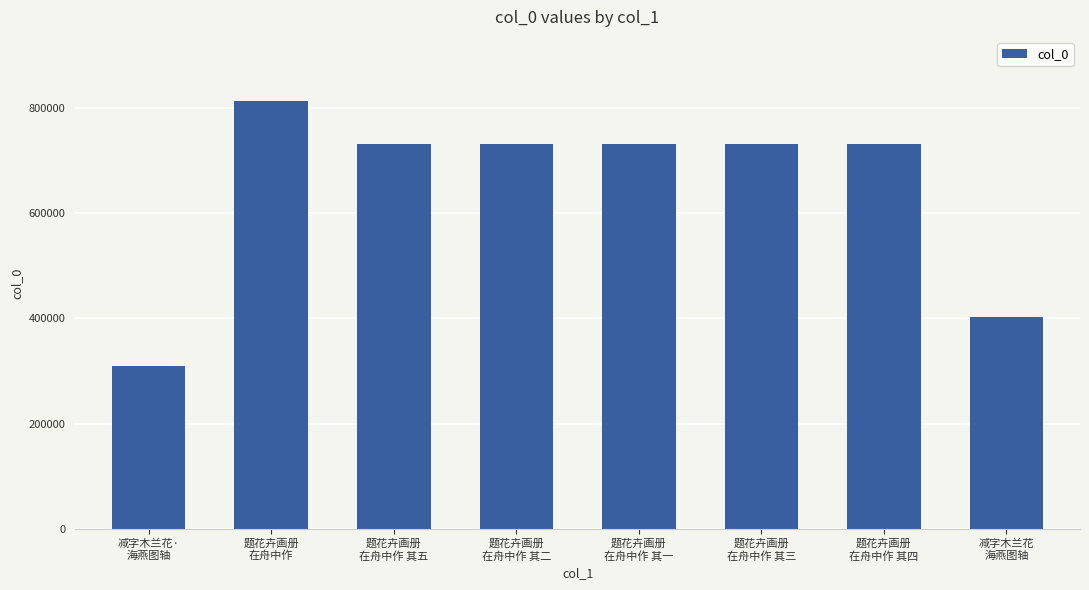

What is the difference between the maximum and minimum values?

503101